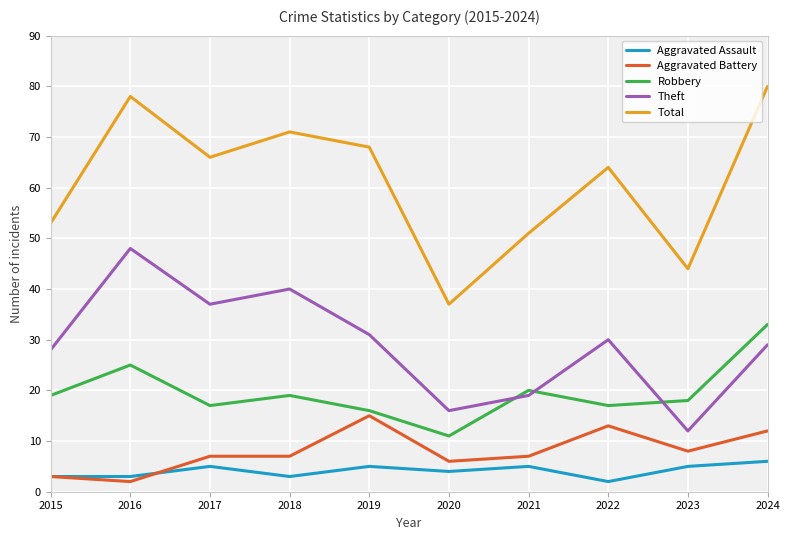

How many interior local peaks does the Total series have?

3